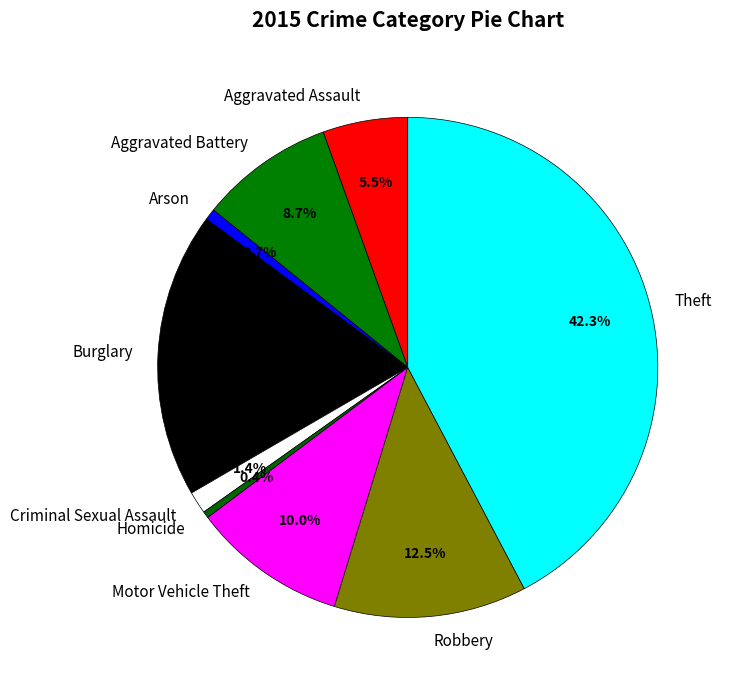

Combined, do Theft and Criminal Sexual Assault account for over 50%?

No